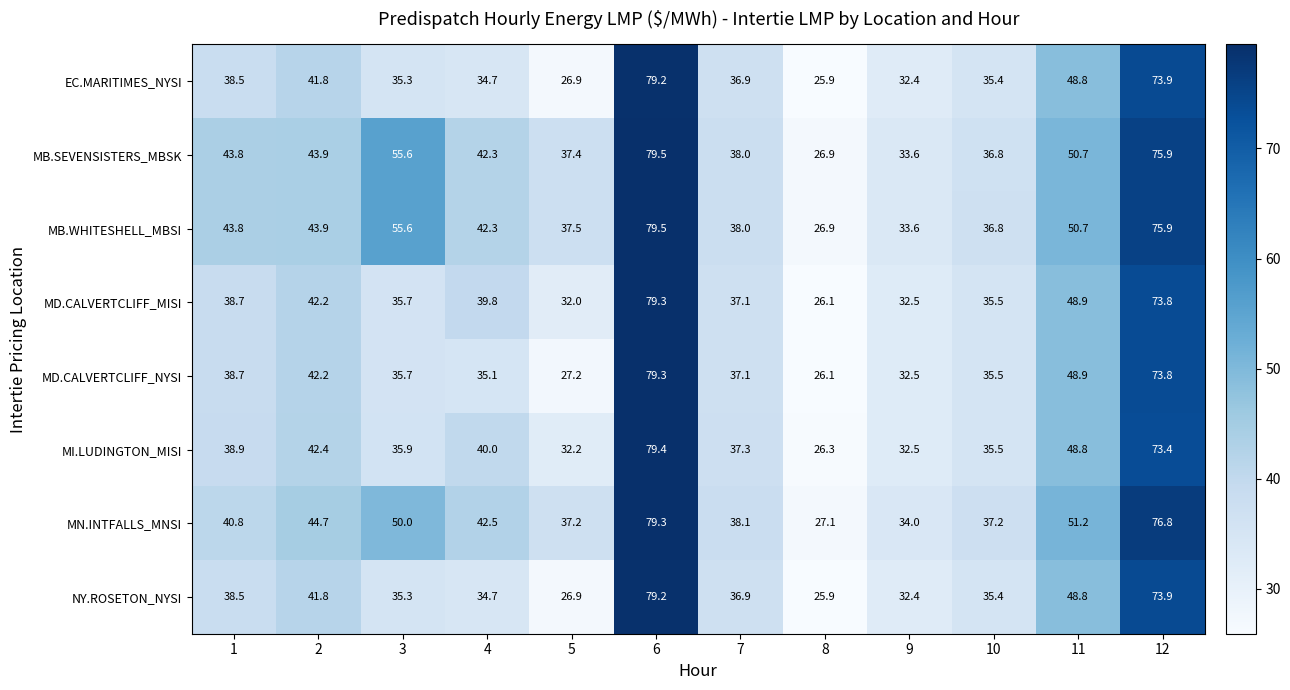

What is the total value across all series at 12?

597.4